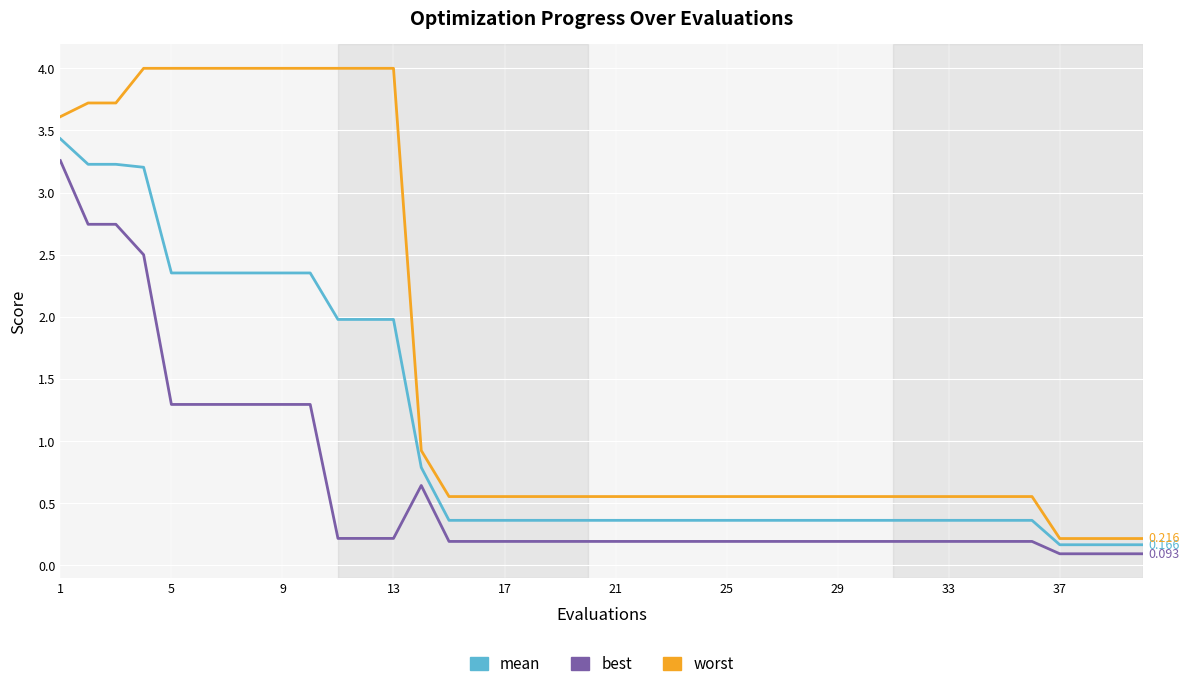

True or false: best and mean intersect in this chart.

False